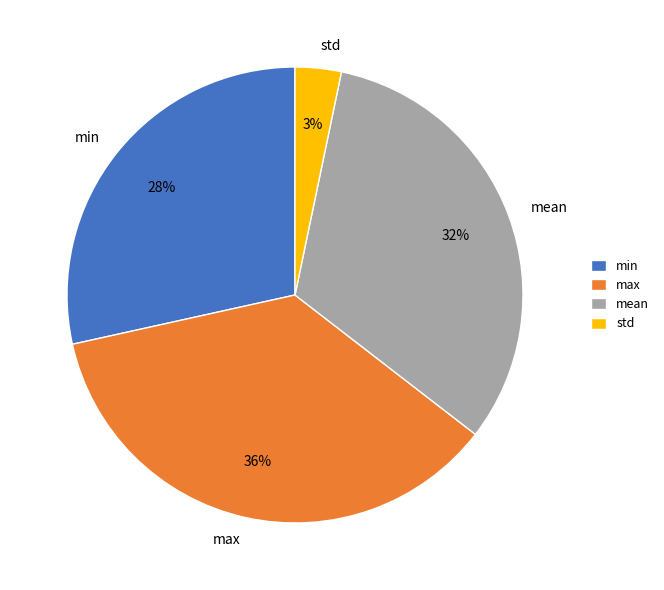

To the nearest percent, what percentage of the pie is min?

28%